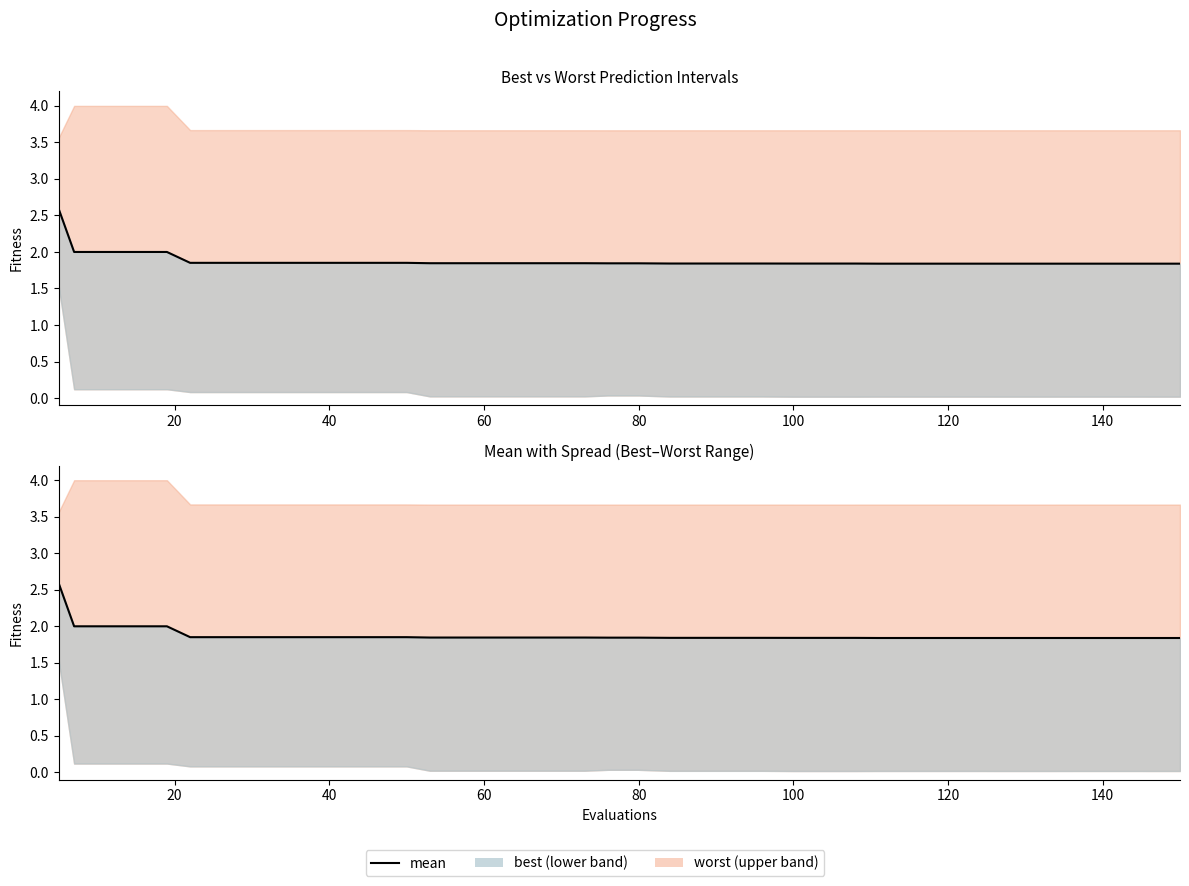

True or false: the data has more than 1 interior local peaks.

False